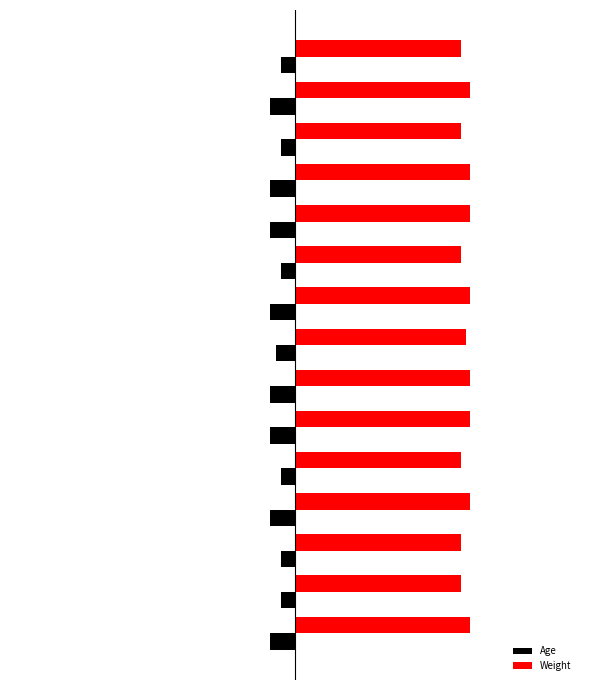

At how many categories does at least one series exceed 0?

15